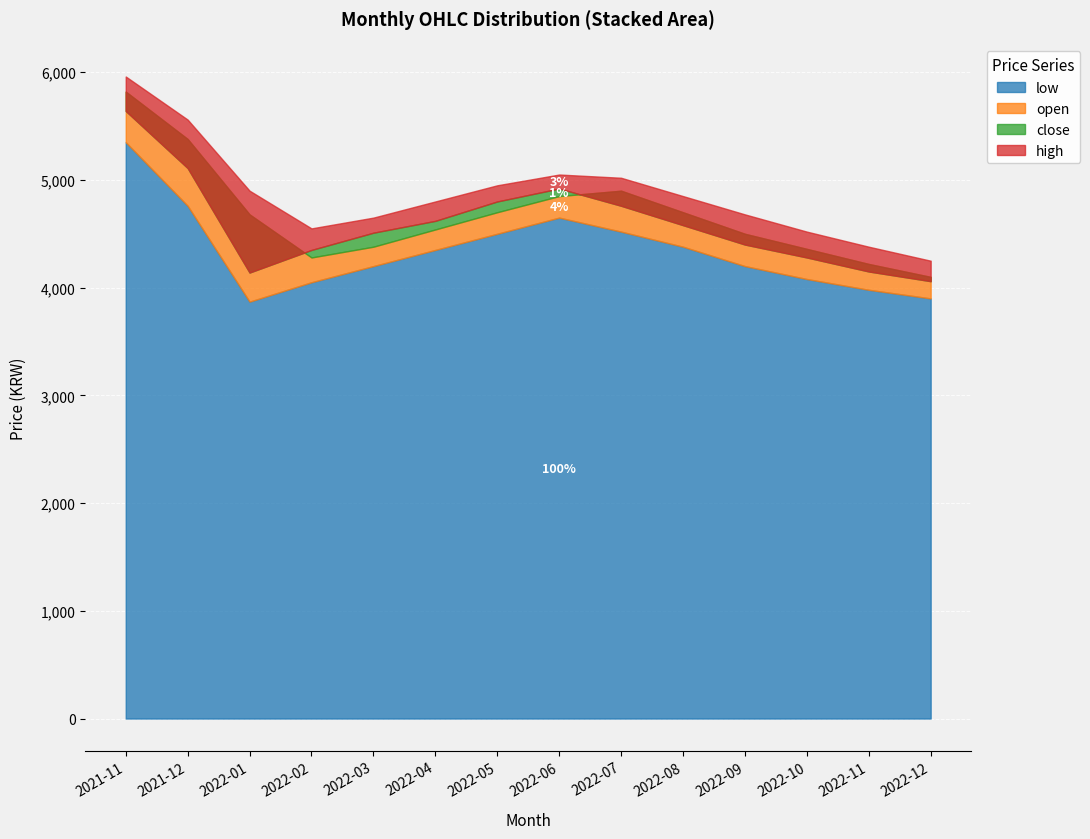

What is the sum of all close values?

64320